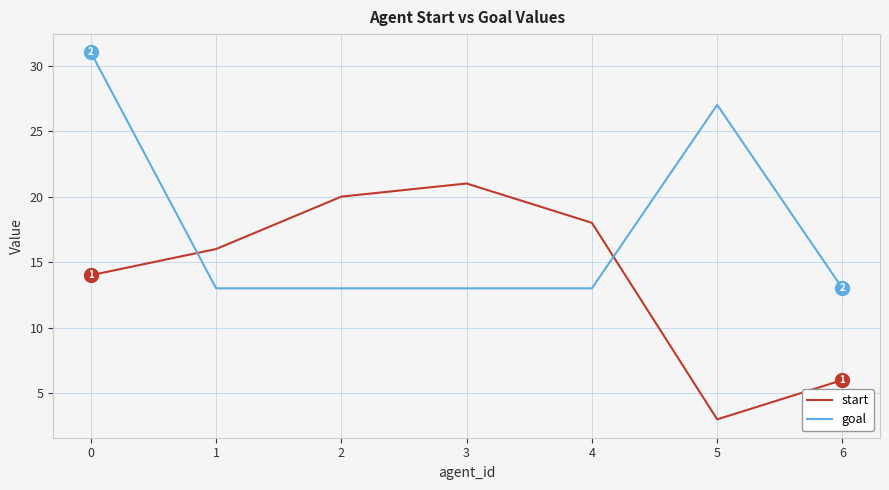

What is the difference between the highest and lowest values at 5?

24